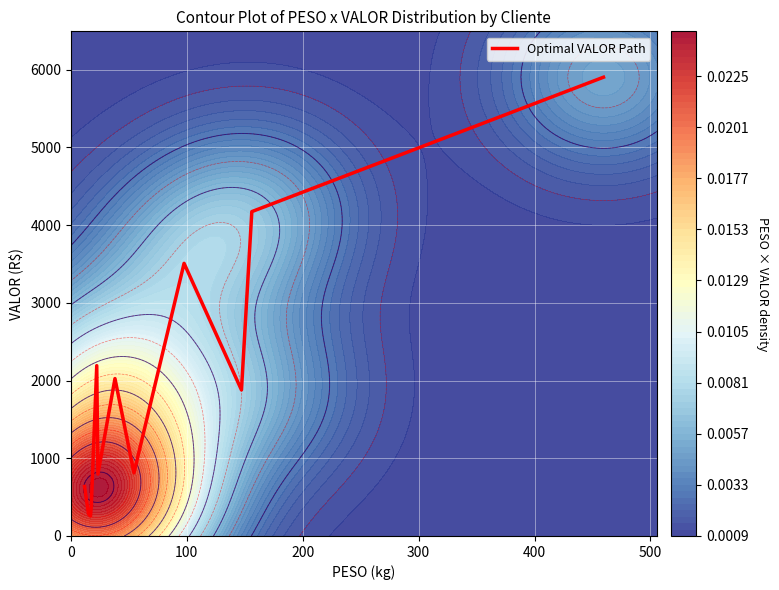

What is the minimum value for Optimal VALOR Path?

256.0